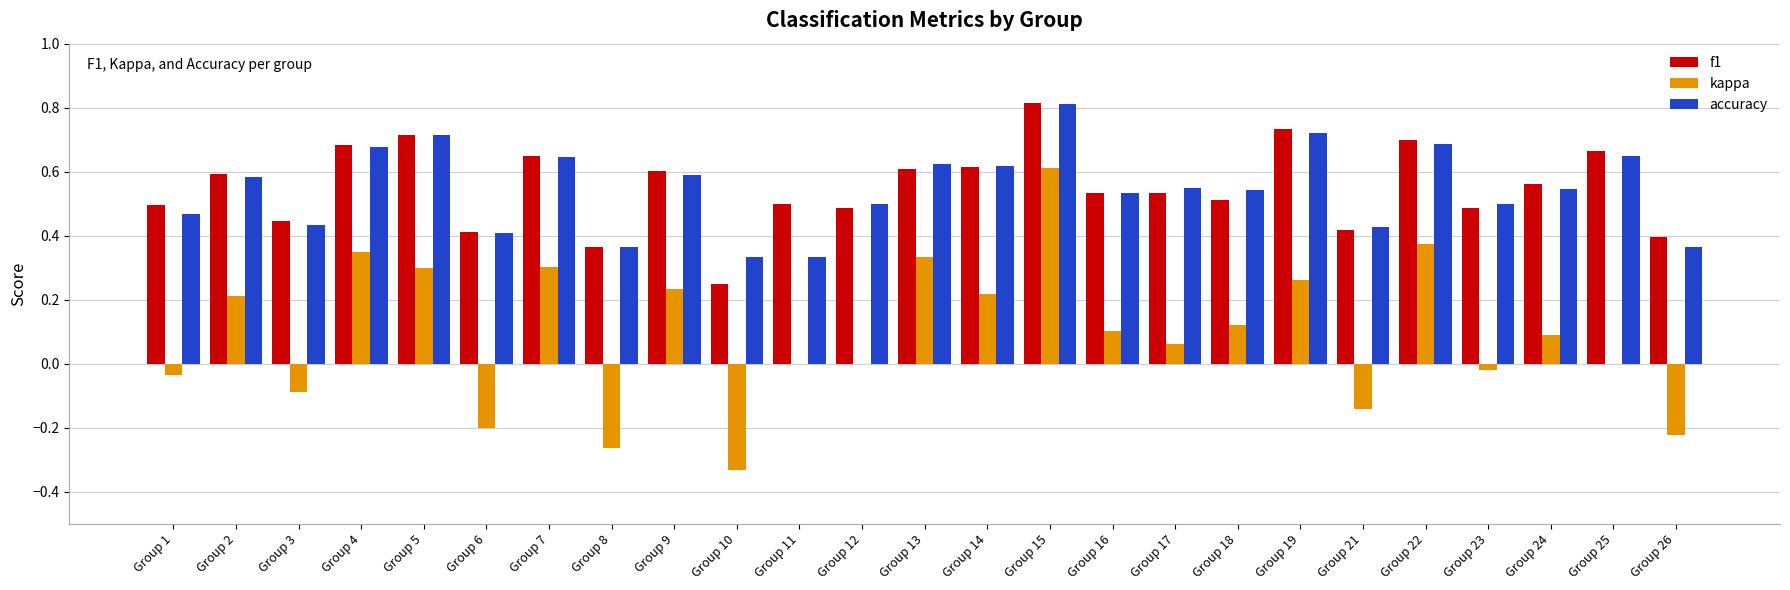

At which category is the sum across all series the highest?

Group 15